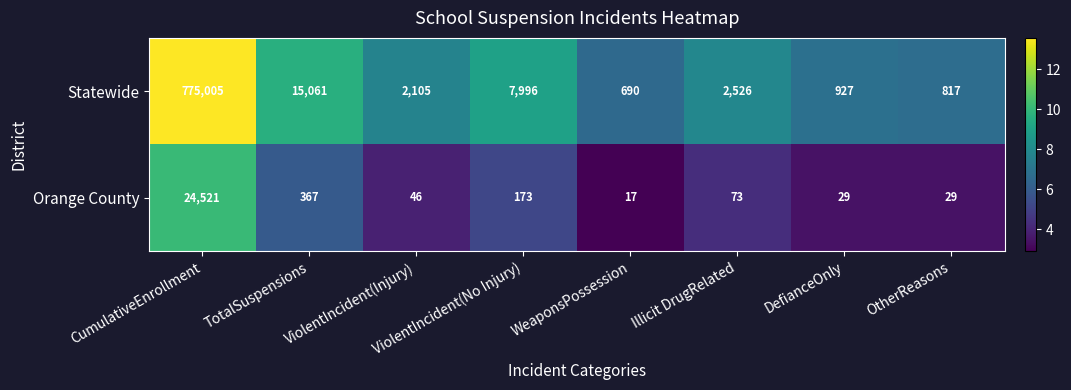

What is the maximum value for Orange County?

24521